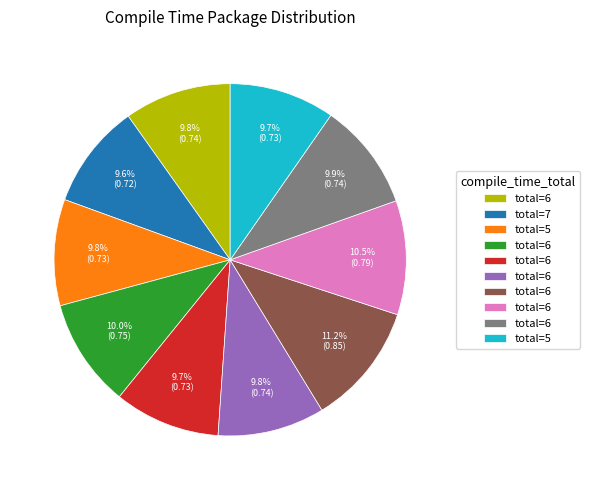

How many segments does this pie chart have?

10